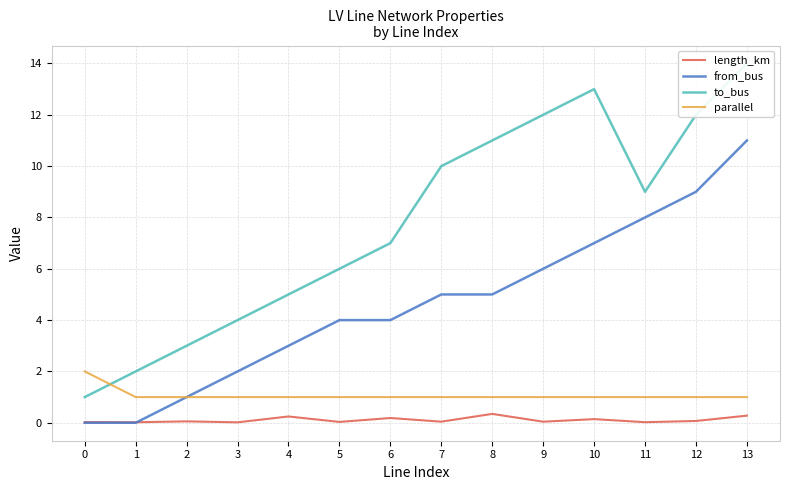

Reading right to left, transcribe all the data shown in this chart.

length_km: 13=0.3	12=0.1	11=0.0	10=0.1	9=0.0	8=0.3	7=0.0	6=0.2	5=0.0	4=0.2	3=0.0	2=0.1	1=0.0	0=0.0
from_bus: 13=11.0	12=9.0	11=8.0	10=7.0	9=6.0	8=5.0	7=5.0	6=4.0	5=4.0	4=3.0	3=2.0	2=1.0	1=0.0	0=0.0
to_bus: 13=14.0	12=12.0	11=9.0	10=13.0	9=12.0	8=11.0	7=10.0	6=7.0	5=6.0	4=5.0	3=4.0	2=3.0	1=2.0	0=1.0
parallel: 13=1.0	12=1.0	11=1.0	10=1.0	9=1.0	8=1.0	7=1.0	6=1.0	5=1.0	4=1.0	3=1.0	2=1.0	1=1.0	0=2.0